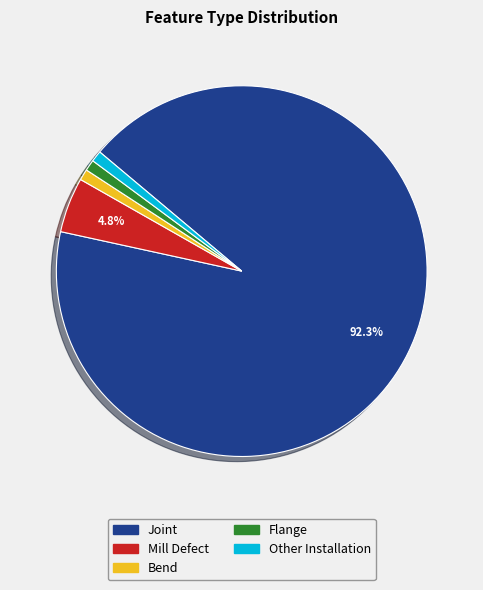

Count the number of slices in the pie.

5